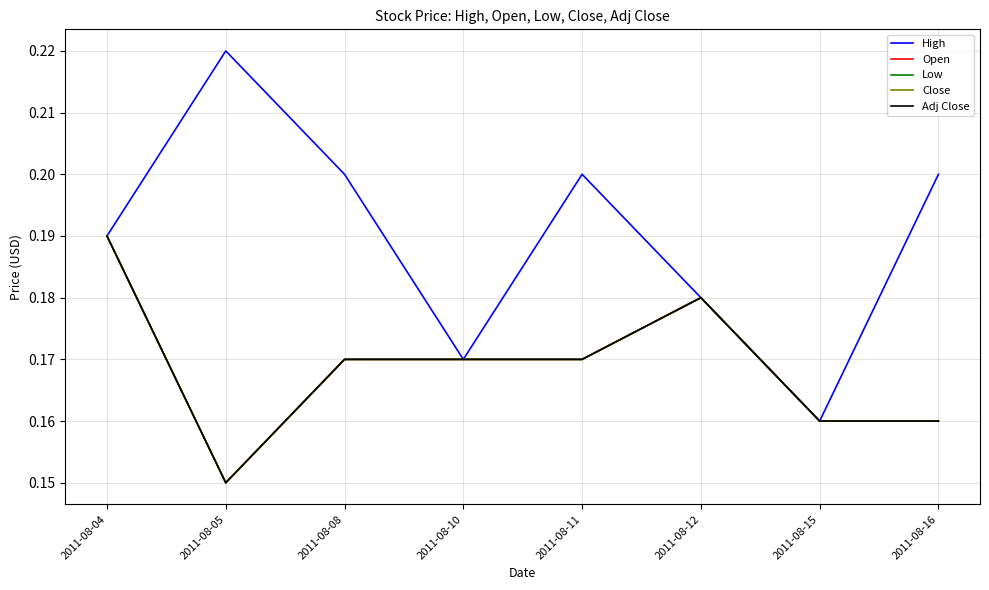

In Adj Close, how many points are higher than both neighbors (excluding endpoints)?

1